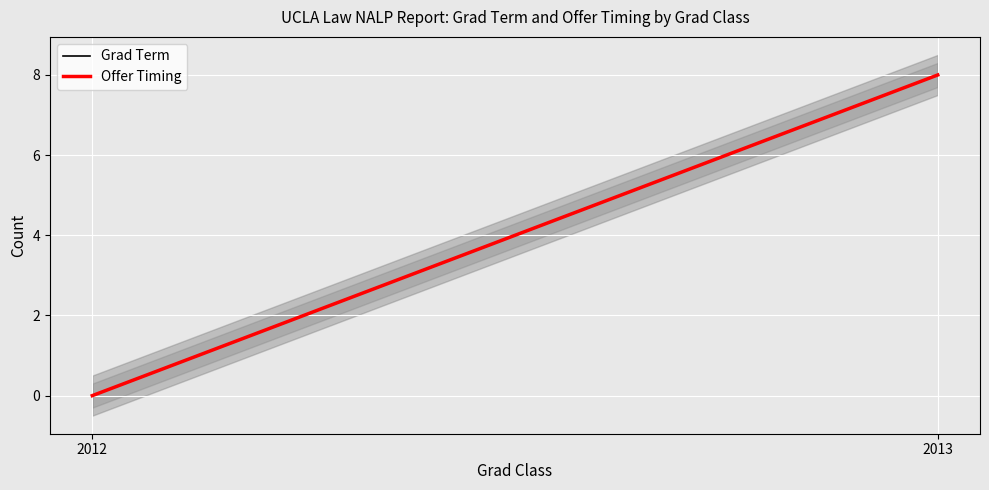

Reading right to left, what are all the values shown in this chart?

Grad Term: 8	0
Offer Timing: 8	0